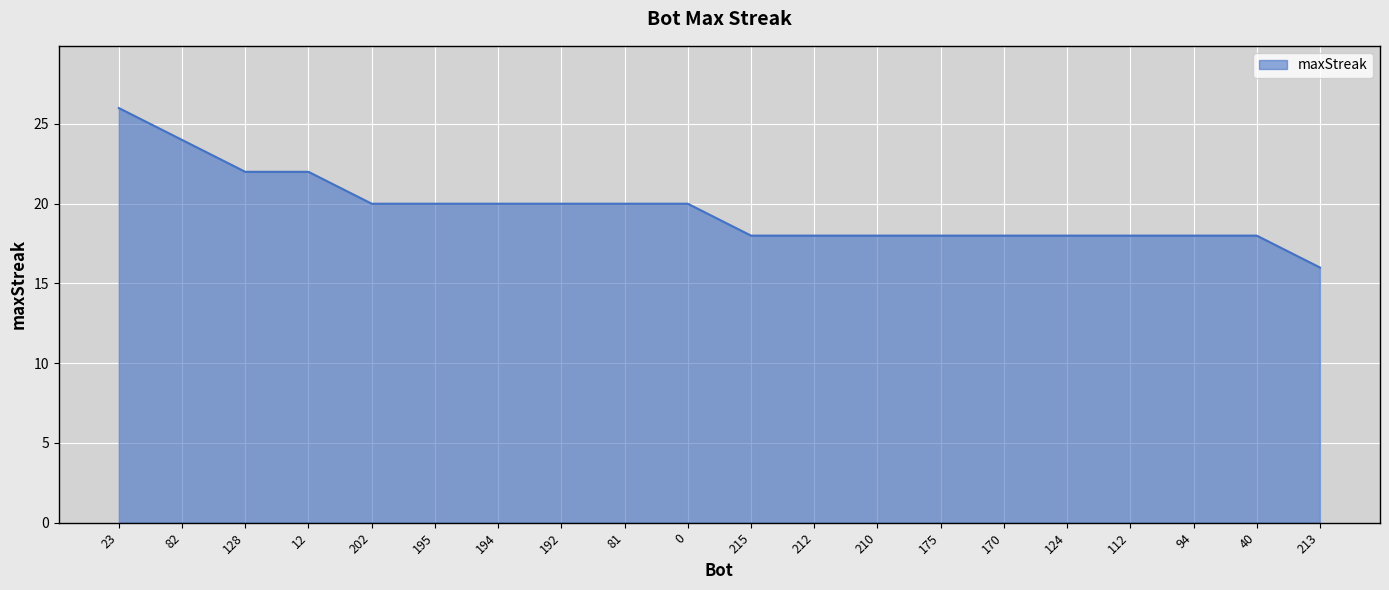

What position from the right is 128?

18